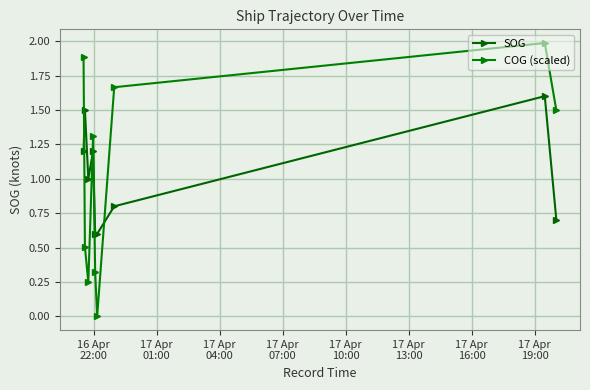

After their last crossing, which series has the higher values: COG (scaled) or SOG?

COG (scaled)